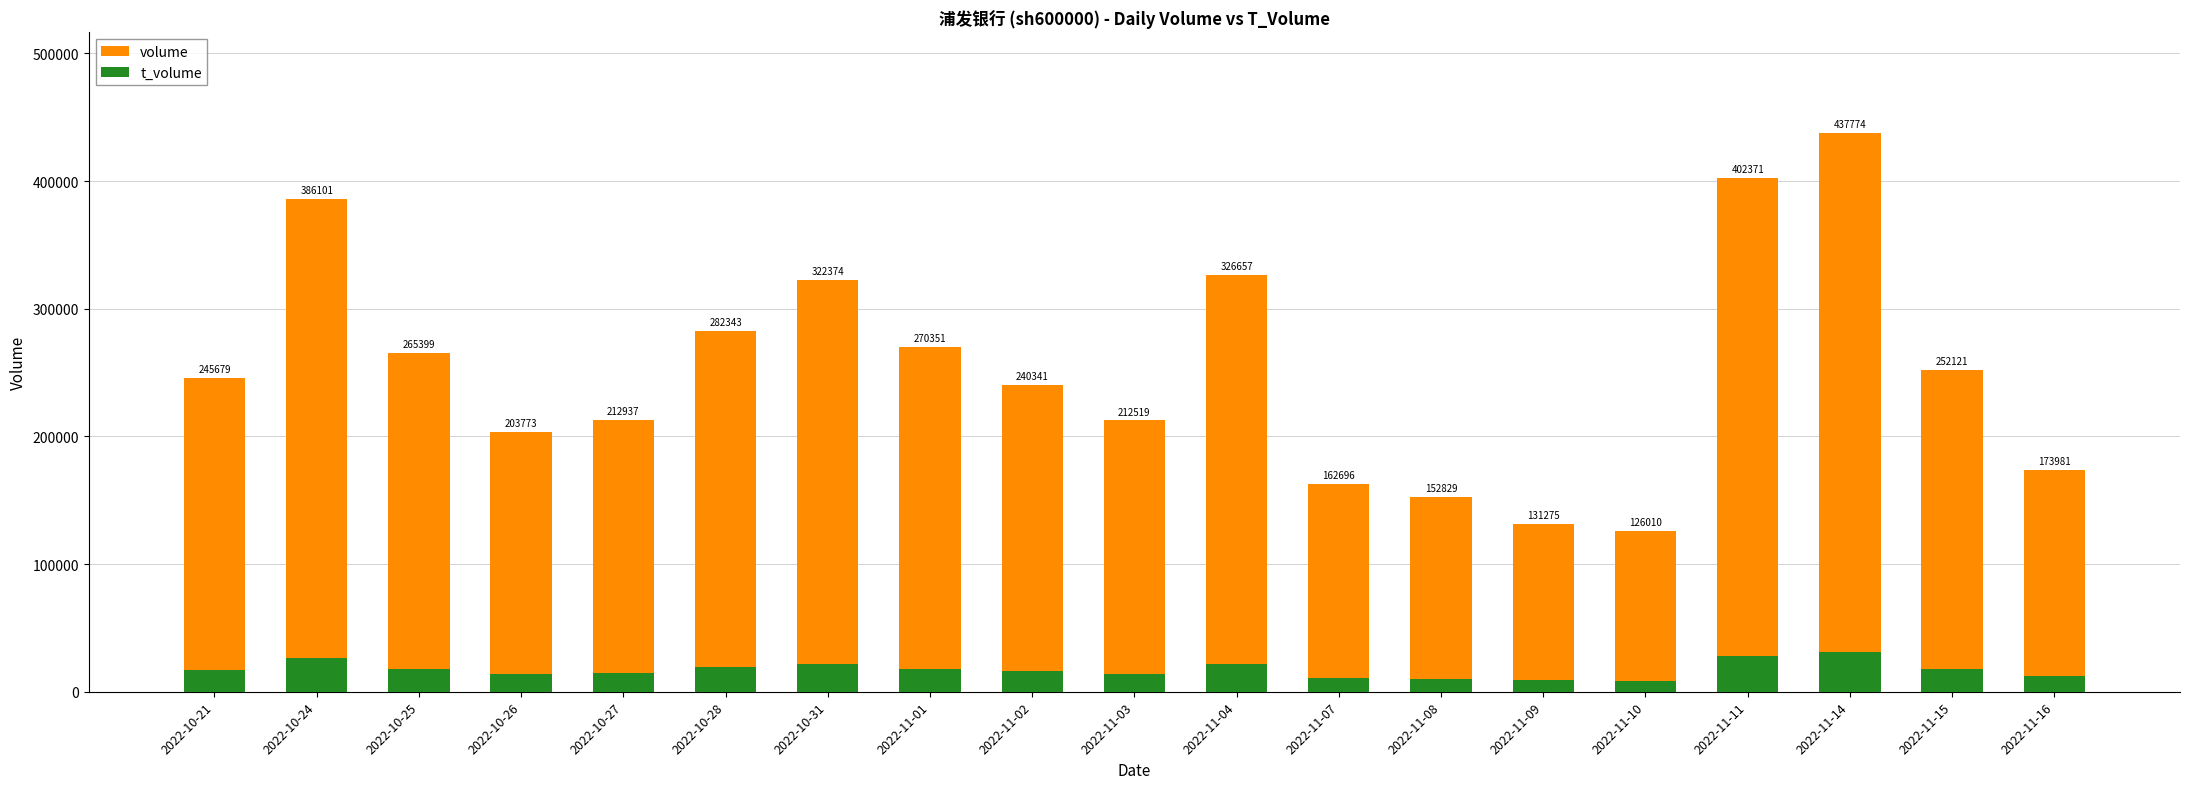

The value of t_volume at 2022-10-25 is 18127. True or false?

True